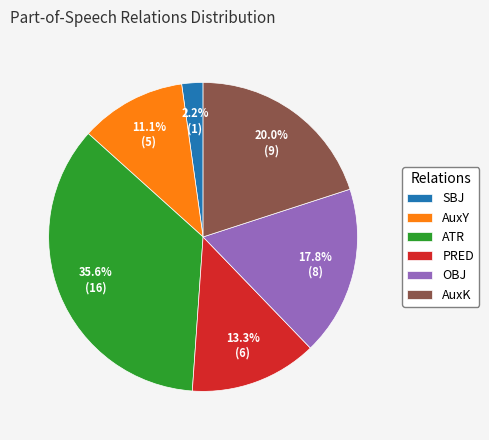

Count the number of slices in the pie.

6